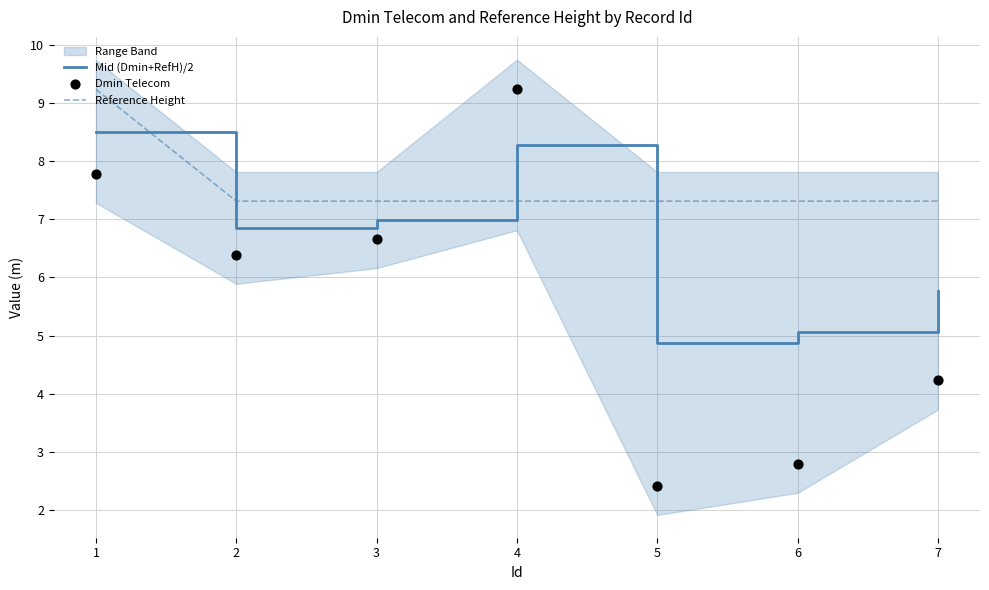

Which series has the largest Y range (max minus min)?

Dmin Telecom